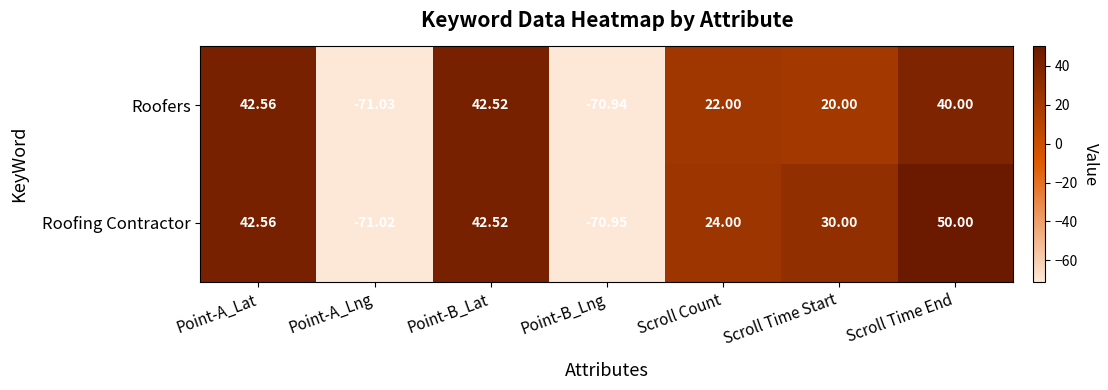

At which category does the chart reach its peak across all series?

Scroll Time End